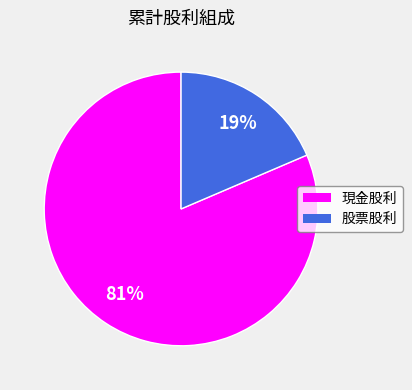

Between 現金股利 and 股票股利, which is larger?

現金股利